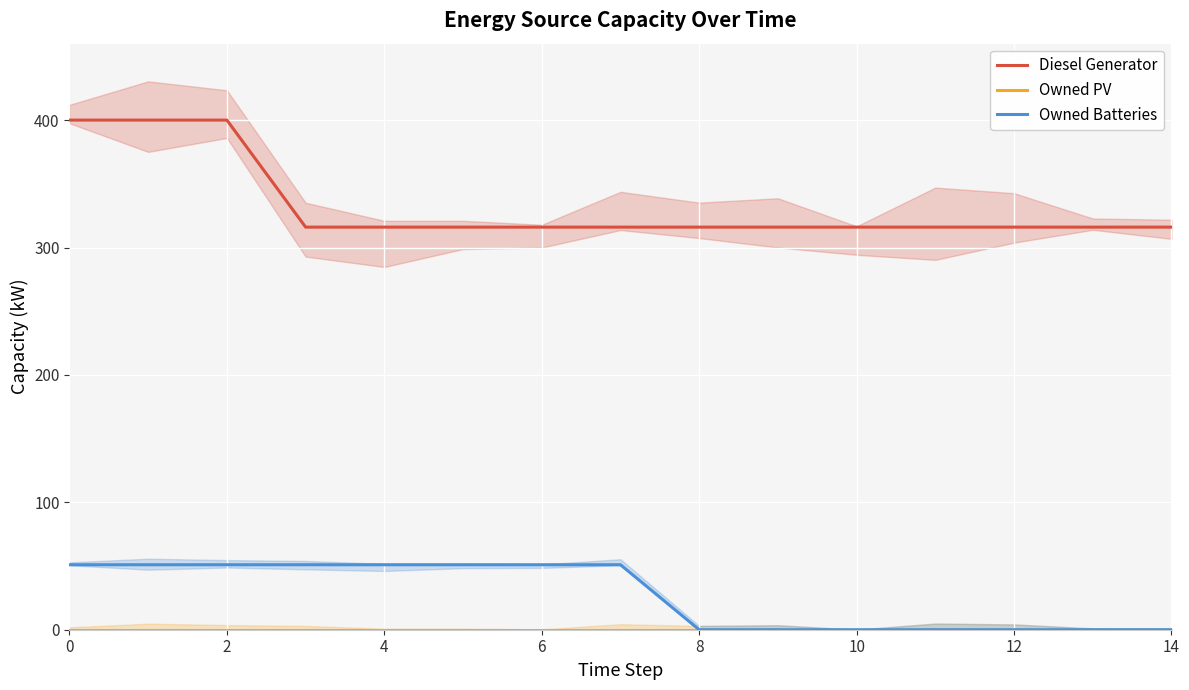

True or false: Owned PV and Diesel Generator intersect in this chart.

False